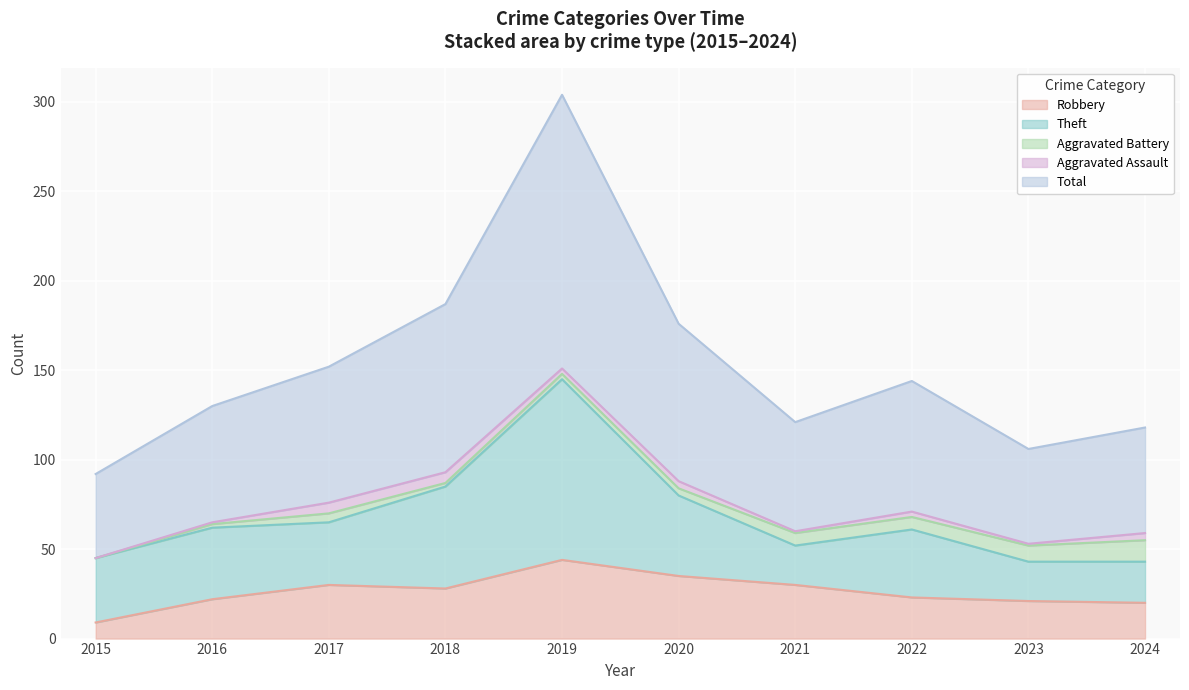

What is the sum of the Theft values at 2021 and 2020?

67